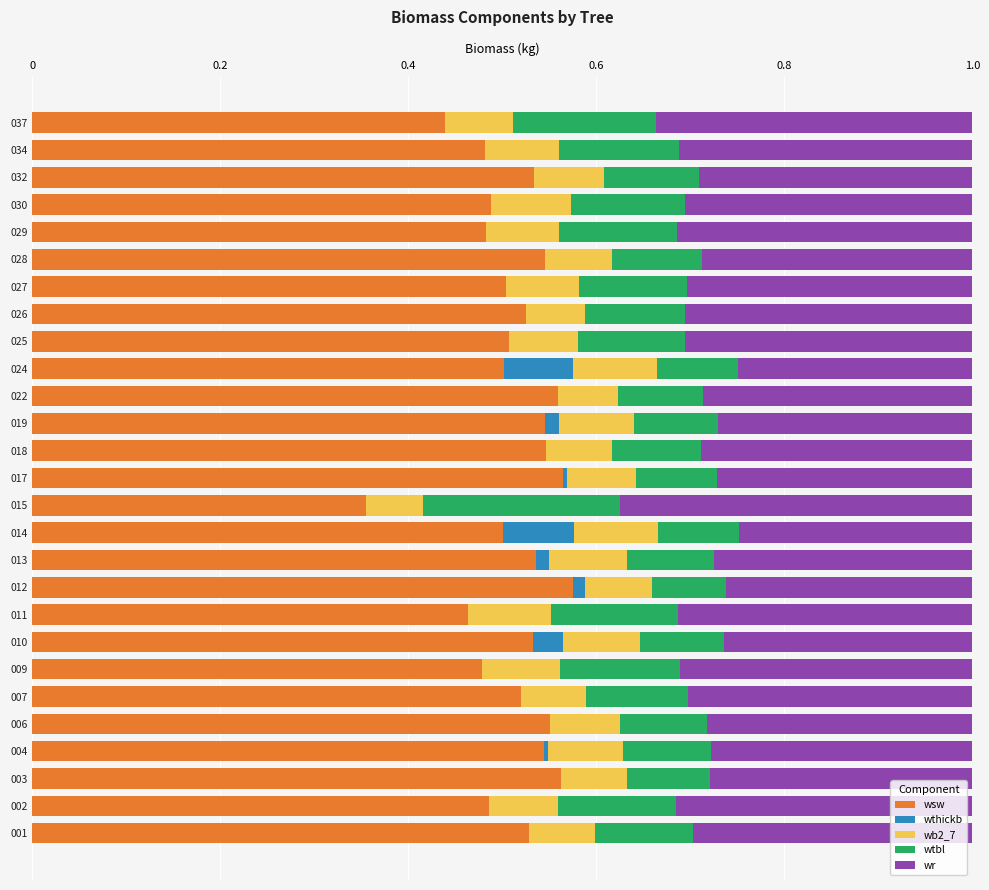

What is the total value across all series at 015?

1.0